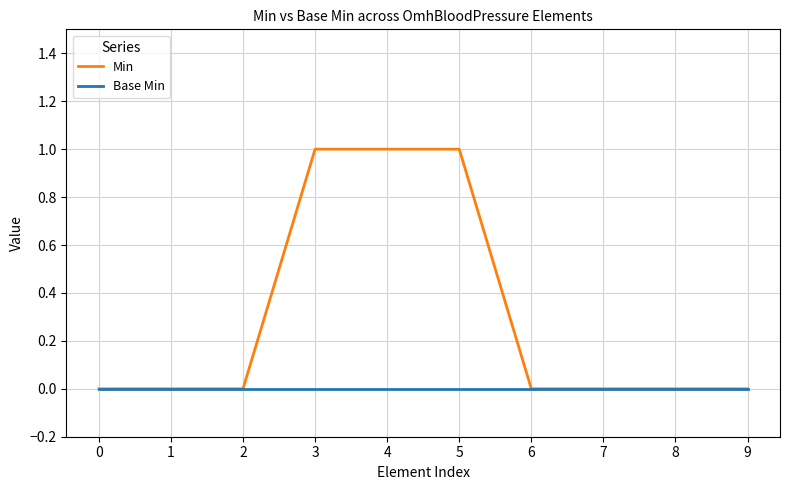

Reading right to left, transcribe all the data shown in this chart.

Min: 9=0	8=0	7=0	6=0	5=1	4=1	3=1	2=0	1=0	0=0
Base Min: 9=0	8=0	7=0	6=0	5=0	4=0	3=0	2=0	1=0	0=0